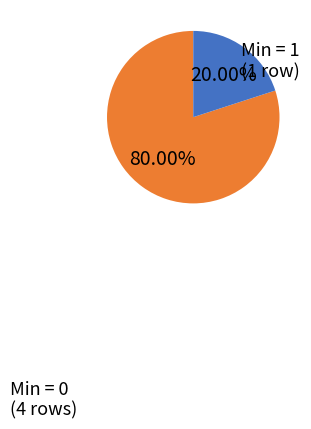

Combined, do Min = 1 and Min = 0 account for over 50%?

Yes